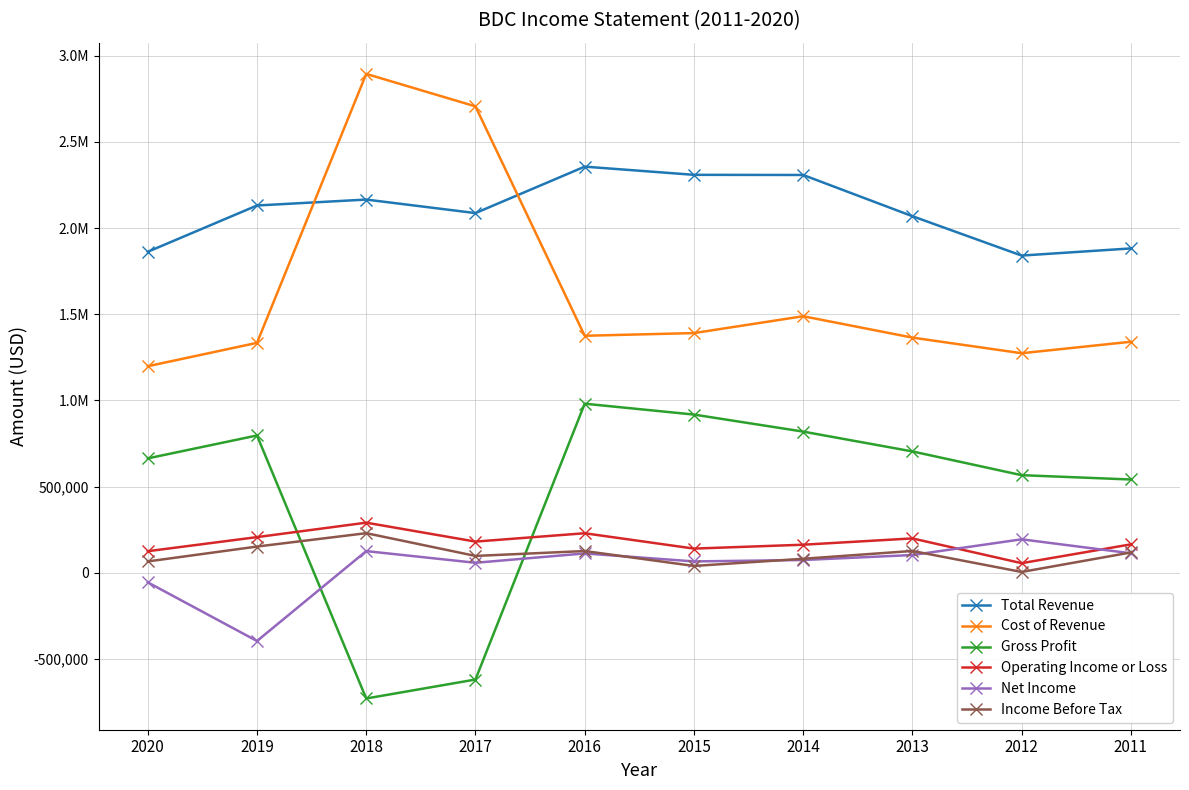

Where is the first local maximum for Total Revenue?

2018